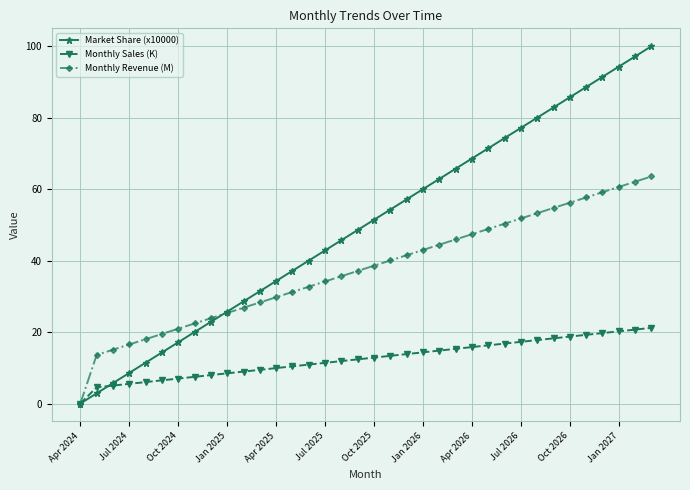

What is the greatest value displayed?

100.0